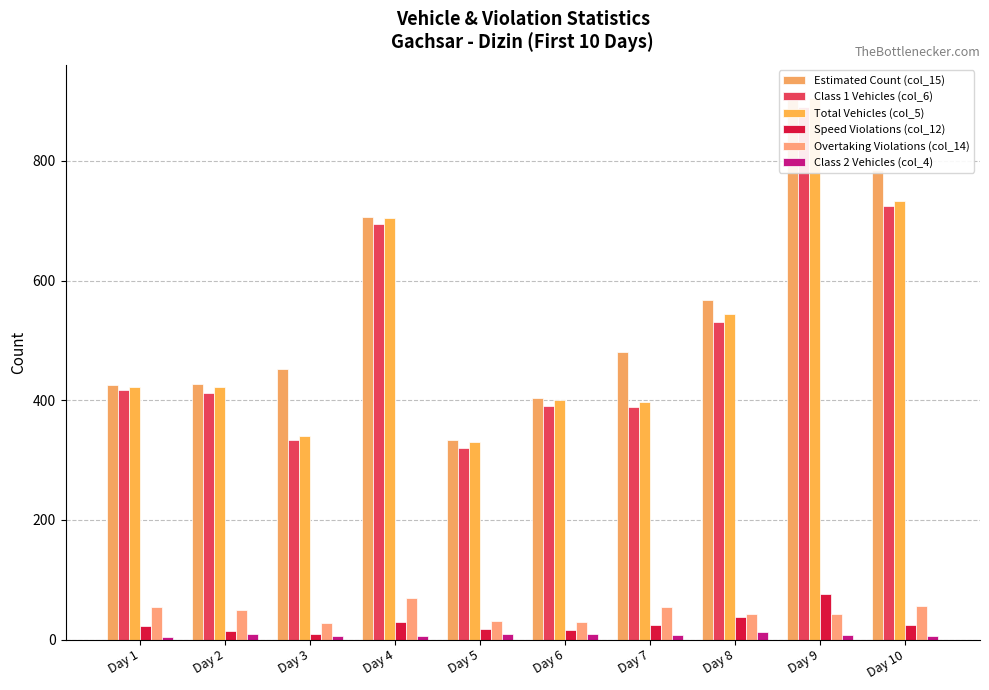

What are all the series names shown in the legend?

Estimated Count (col_15), Class 1 Vehicles (col_6), Total Vehicles (col_5), Speed Violations (col_12), Overtaking Violations (col_14), Class 2 Vehicles (col_4)